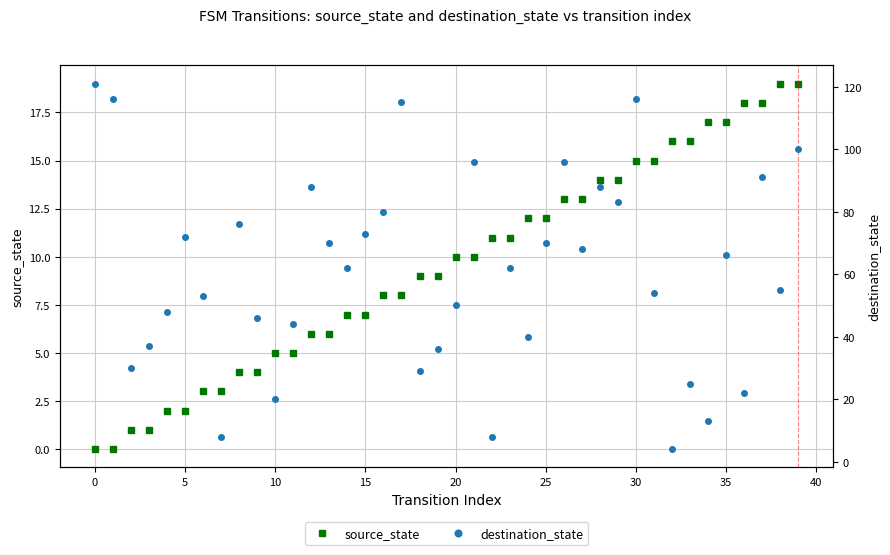

Is it true that destination_state equals 9 at 18?

False